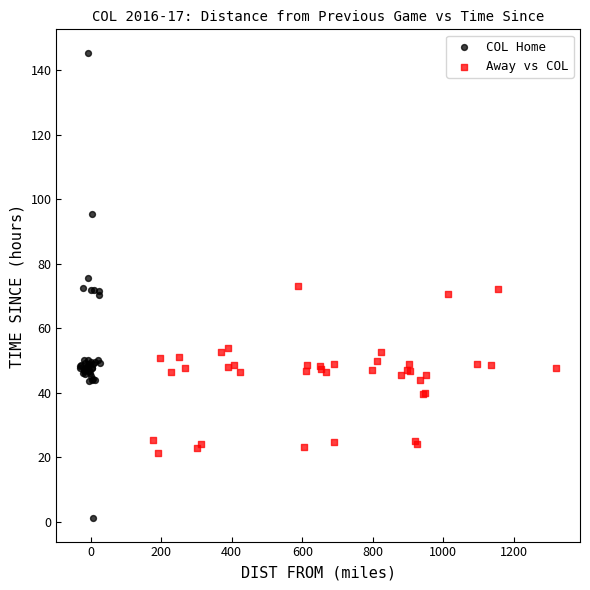

Which series contains the lowest Y value?

COL Home